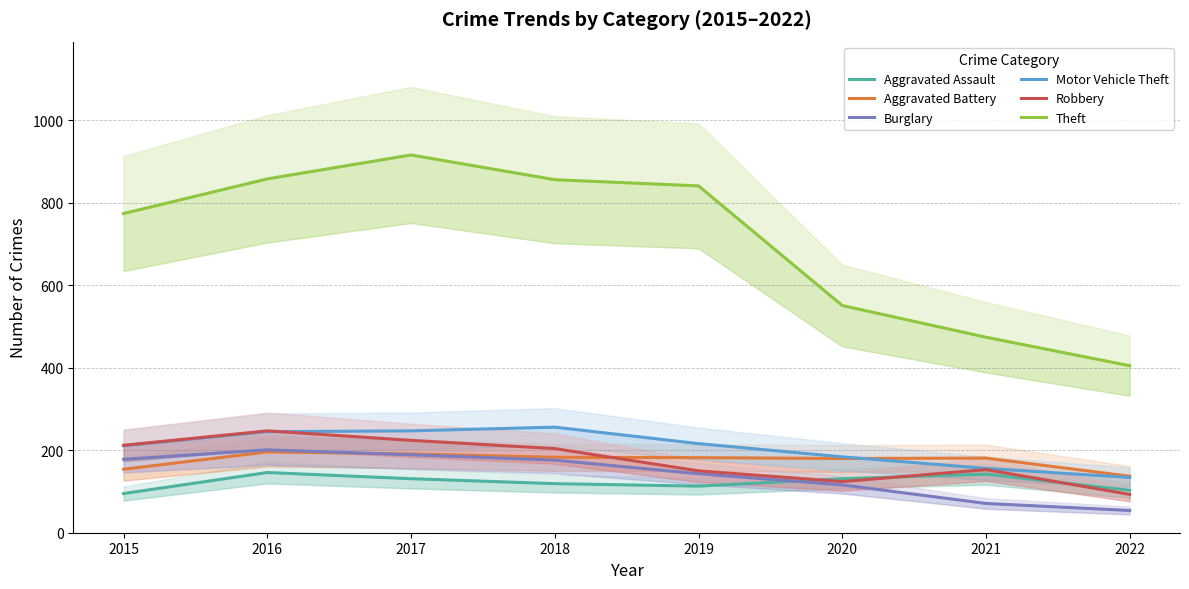

What is the difference between the second highest and second lowest values in the Aggravated Assault series?

39